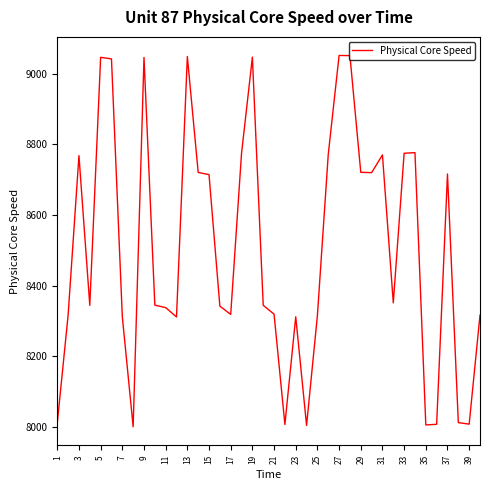

How many lines are shown in the chart?

1